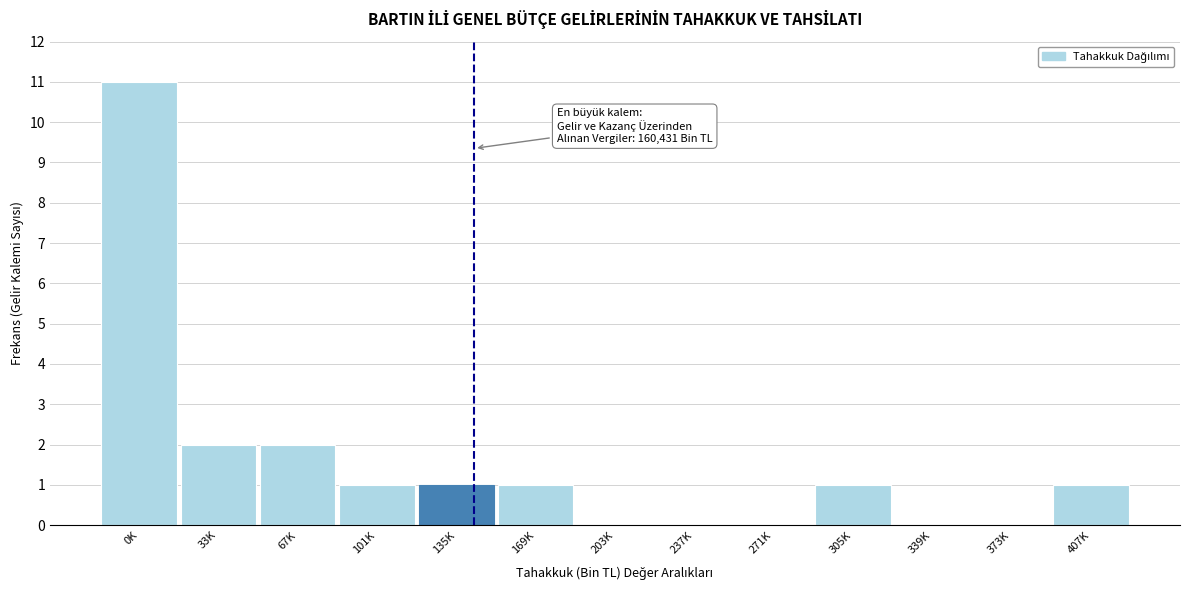

Reading left to right, list all the values displayed in this chart.

0K=11	33K=2	67K=2	101K=1	135K=1	169K=1	203K=0	237K=0	271K=0	305K=1	339K=0	373K=0	407K=1